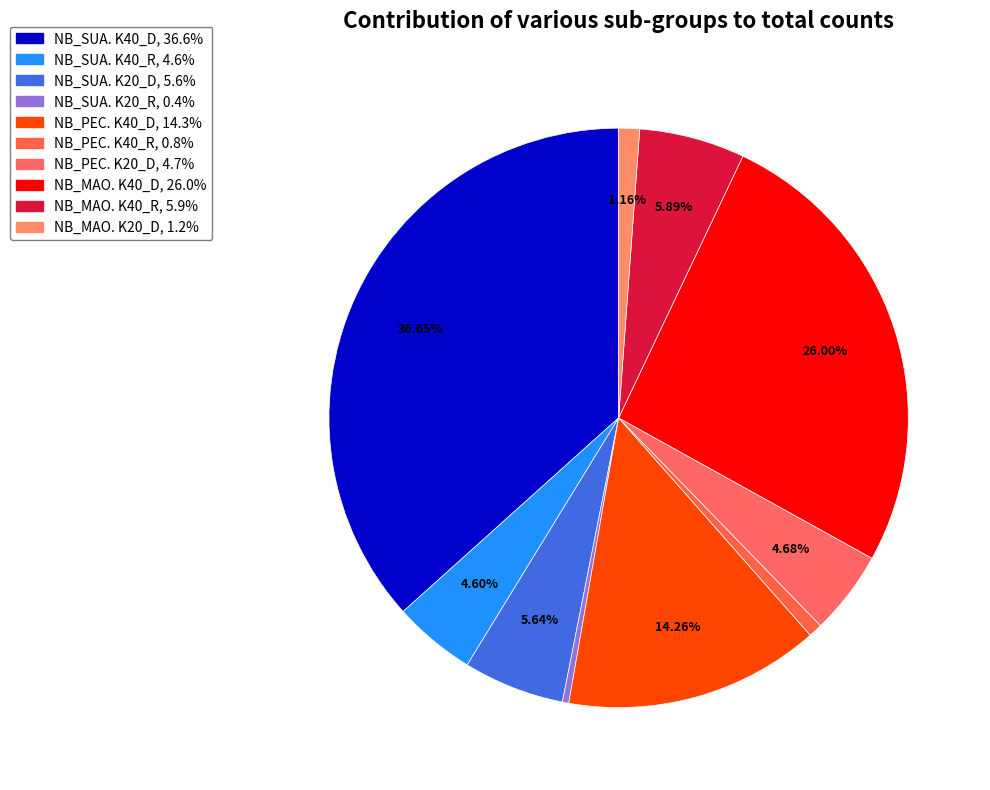

How many segments does this pie chart have?

10